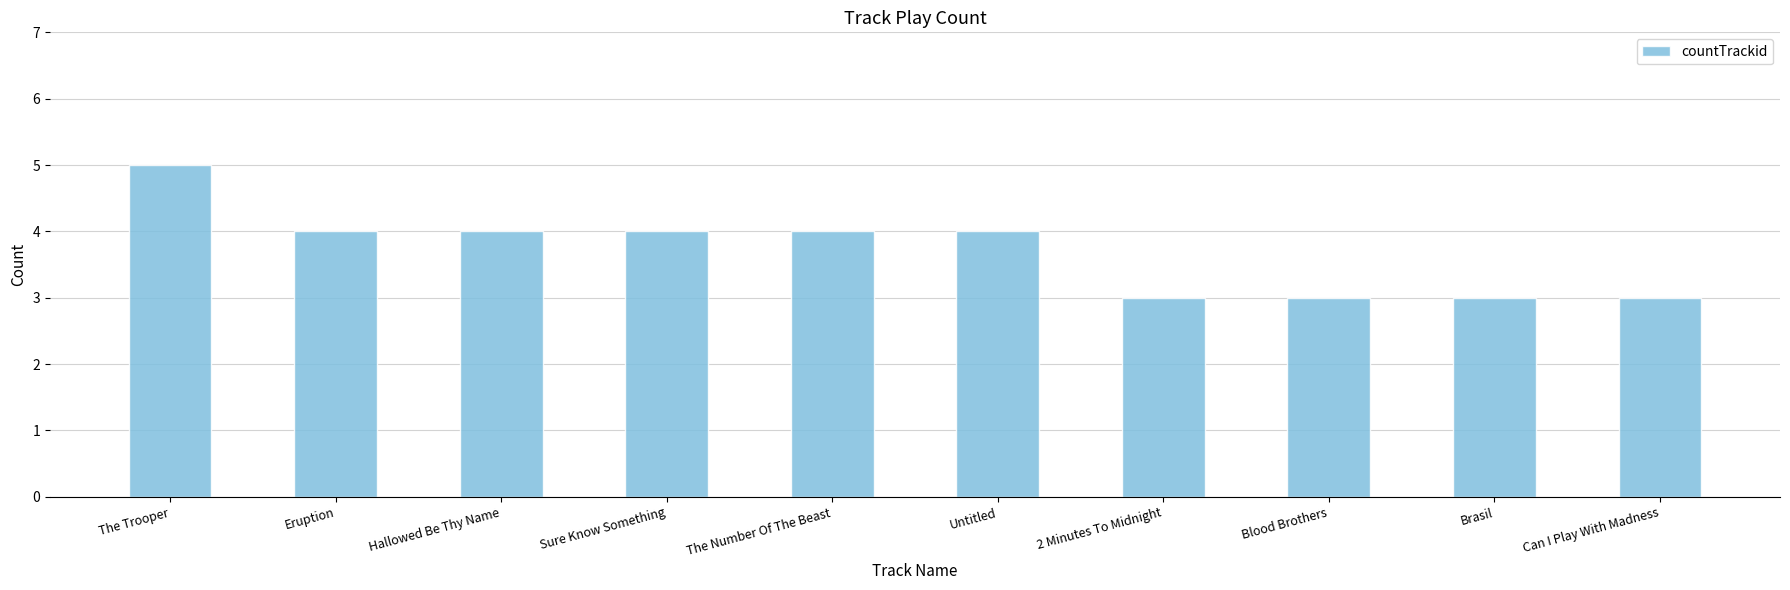

At which label does the data first exceed 4?

The Trooper